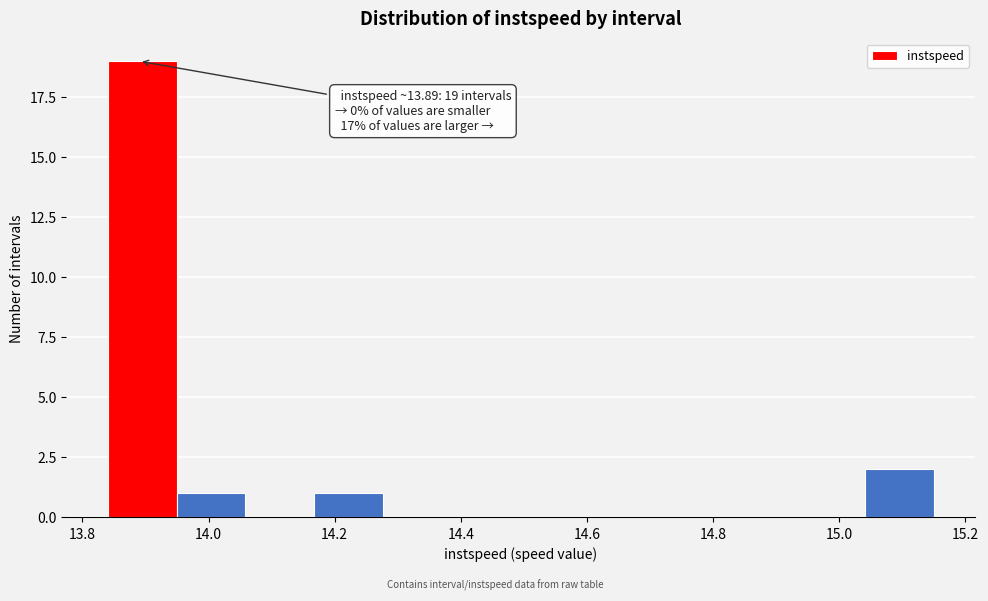

Which range on the x-axis has the tallest bar?

13.84 to 13.94